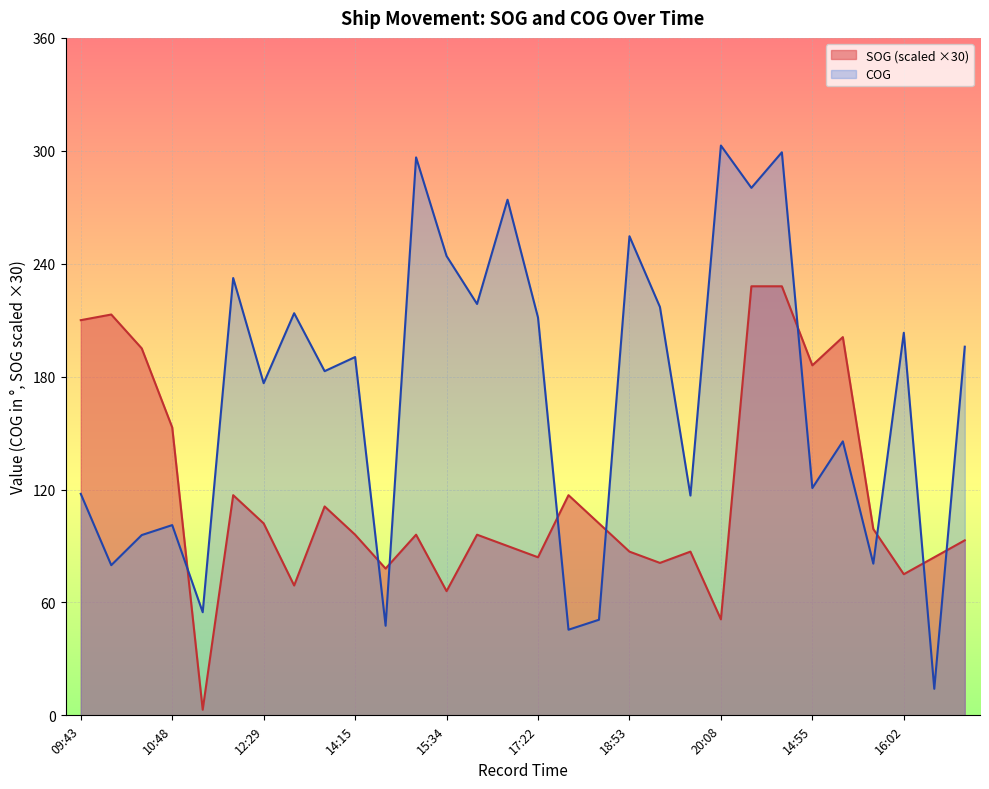

Which series has the largest total across all categories?

COG